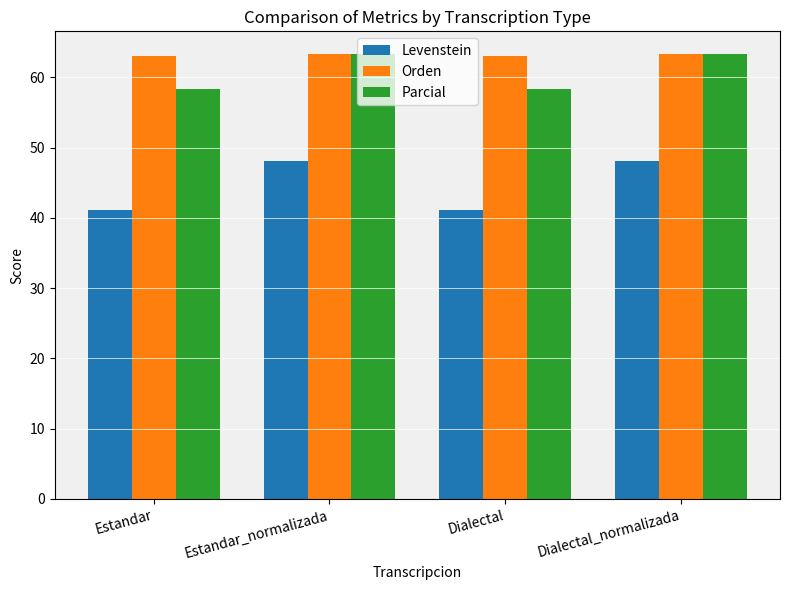

How many bars are there in each group?

3